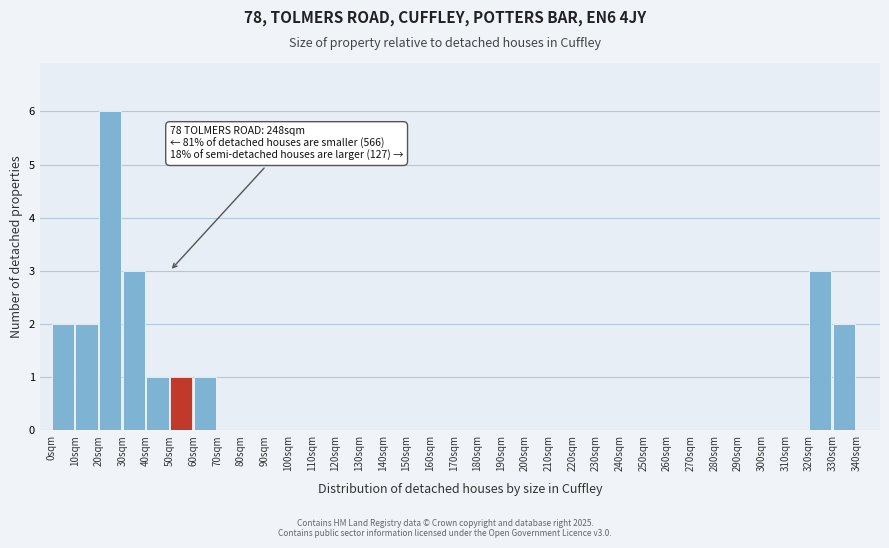

Over which range of the x-axis is the bar tallest?

20 to 30